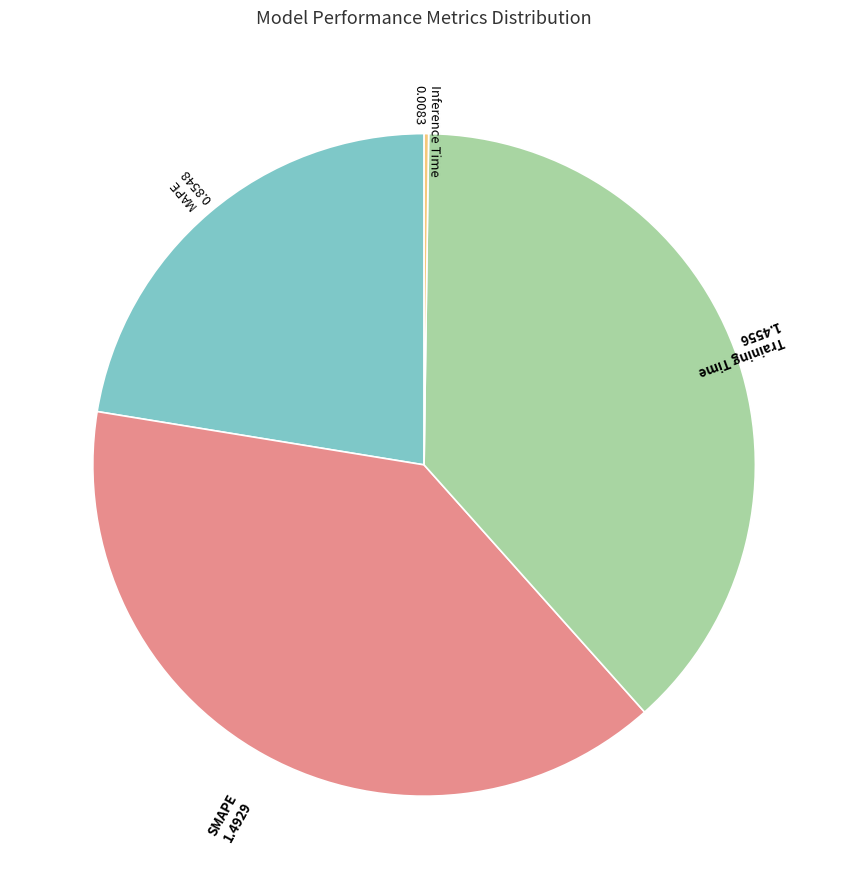

Is there any slice that represents more than half of the pie?

No